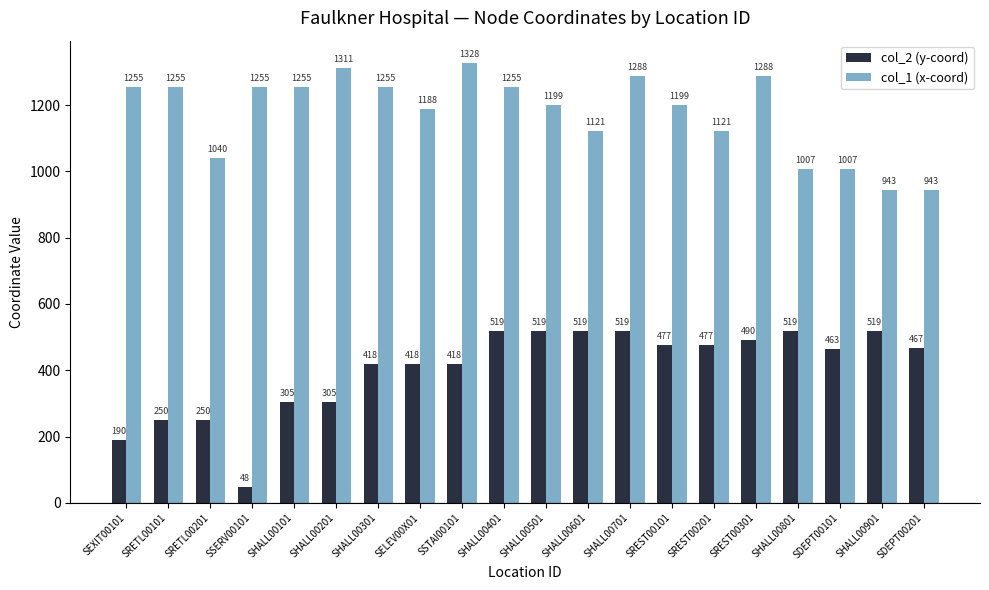

What is the difference between the maximum and minimum values in the col_2 (y-coord) series?

471